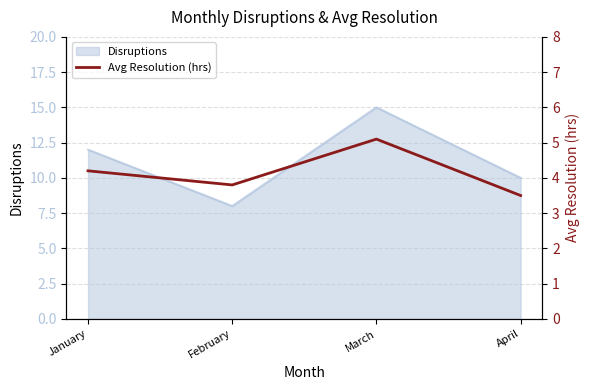

At which label does Disruptions reach its peak?

March